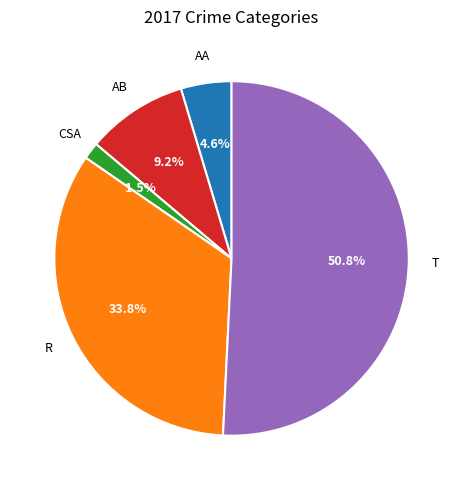

Is there any slice that represents more than half of the pie?

Yes